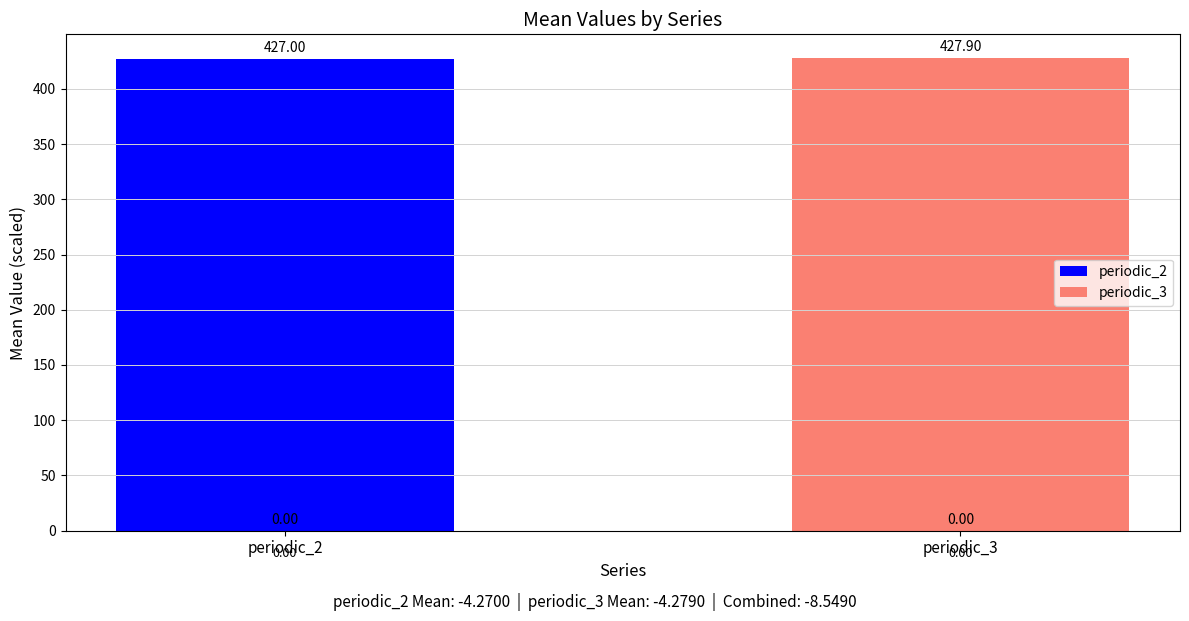

Rank the categories by periodic_3 value from lowest to highest.

periodic_2, periodic_3